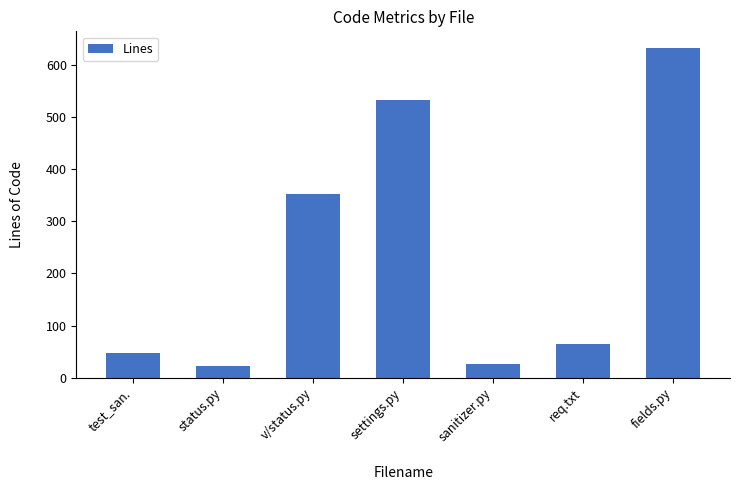

Reading left to right, what are all the values shown in this chart?

test_san.=48	status.py=23	v/status.py=352	settings.py=532	sanitizer.py=26	req.txt=65	fields.py=633